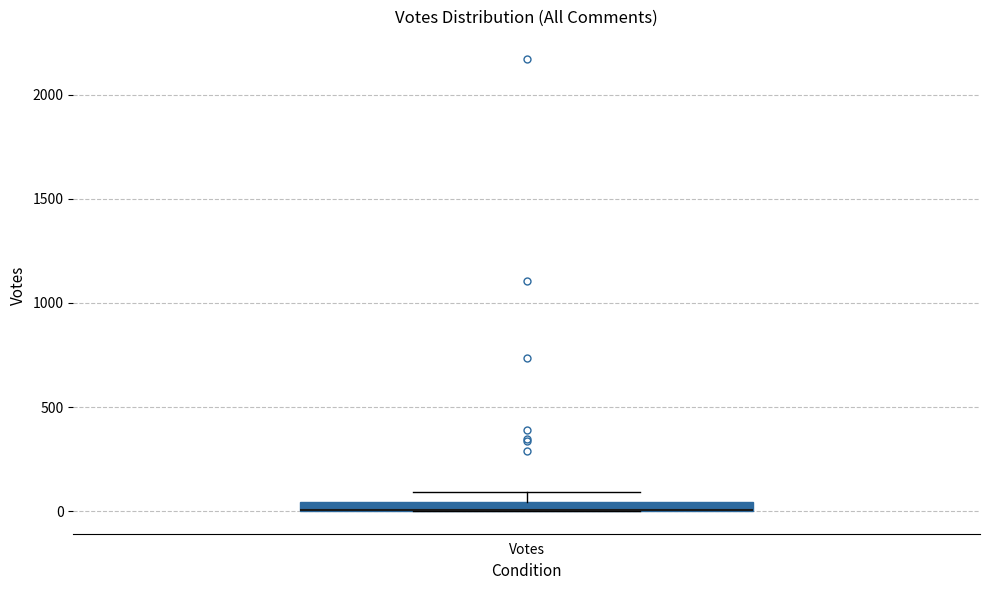

Where is the lower edge of the box for Votes on the y-axis? The values are not printed on the chart, so give them approximately, as read against the axis.

0